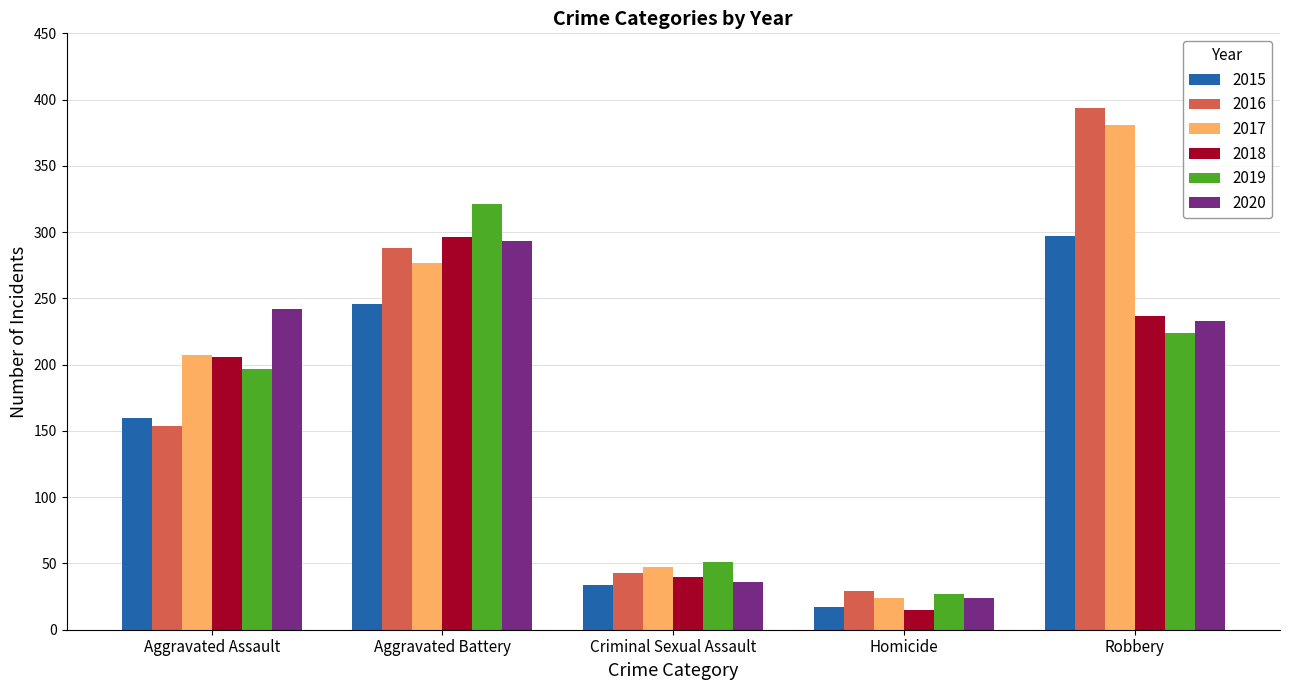

What is the sum of the 2015 values at Aggravated Assault and Homicide?

177